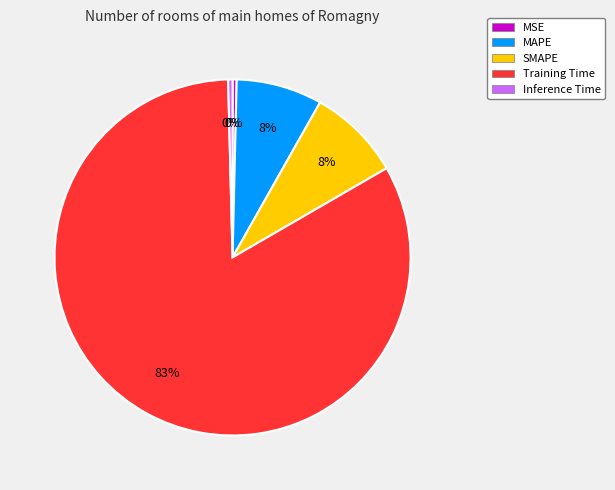

How many segments does this pie chart have?

5